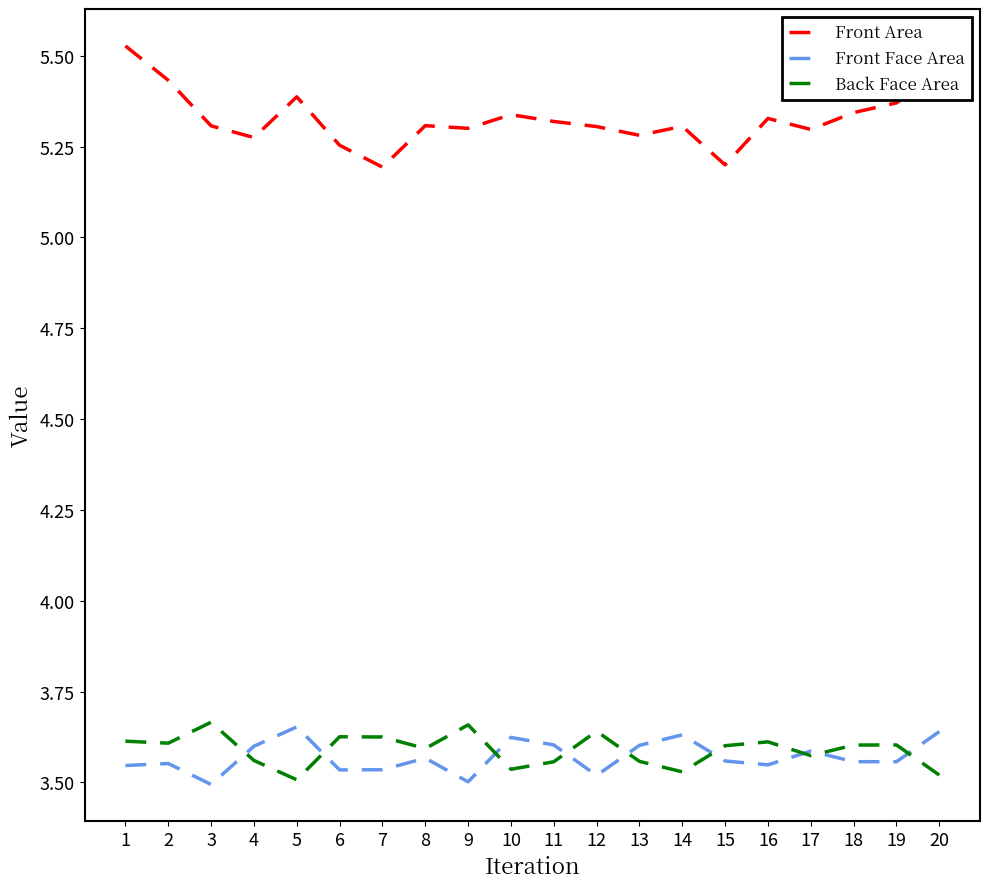

How many distinct data groups are displayed?

3